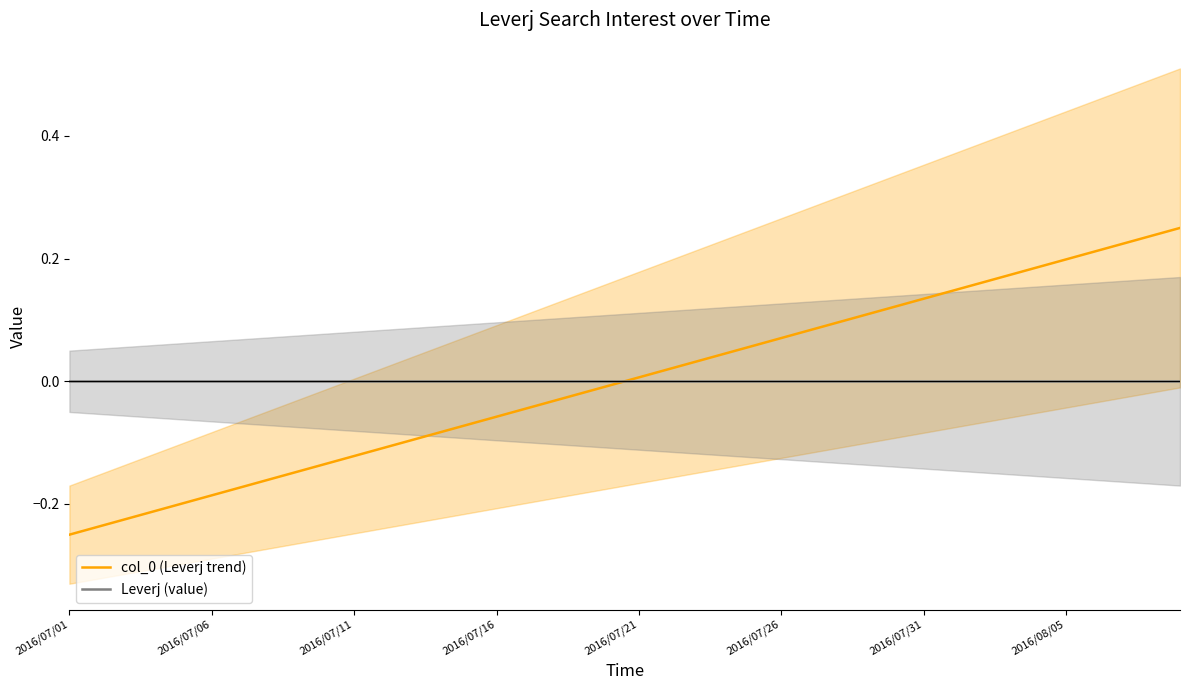

At how many categories does at least one series exceed 0?

20